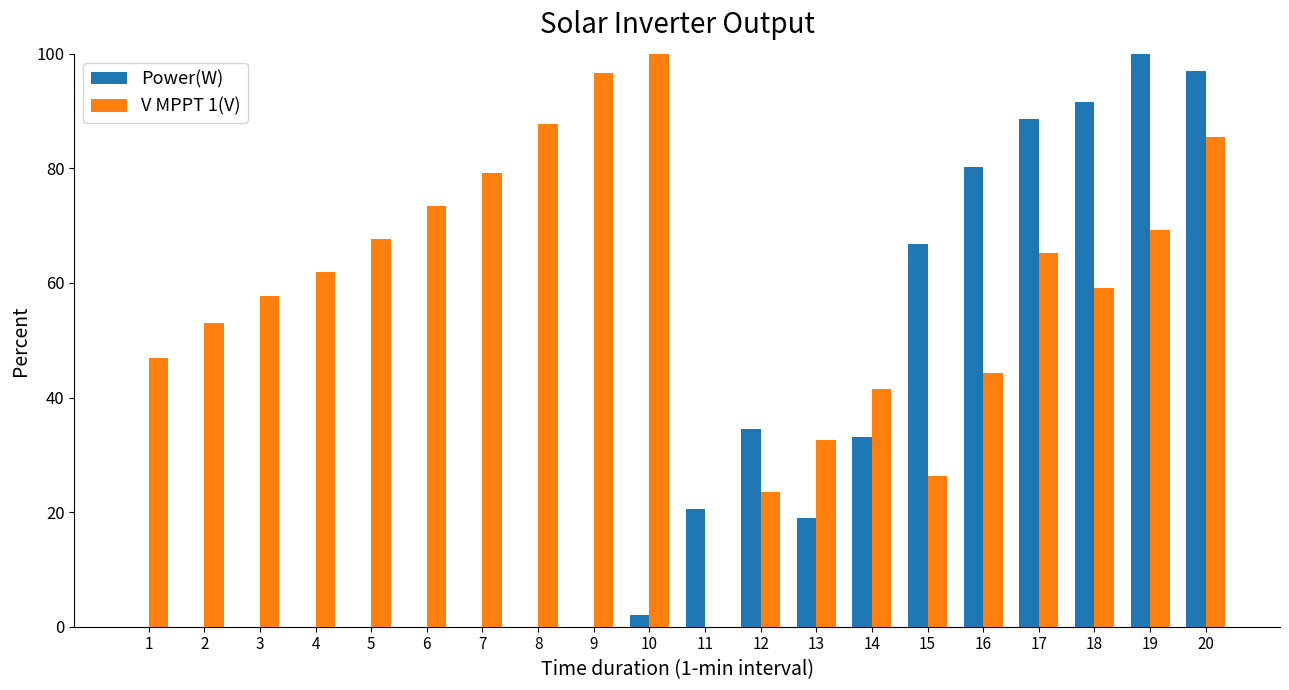

What is the sum of the Power(W) values at 3 and 14?

33.2